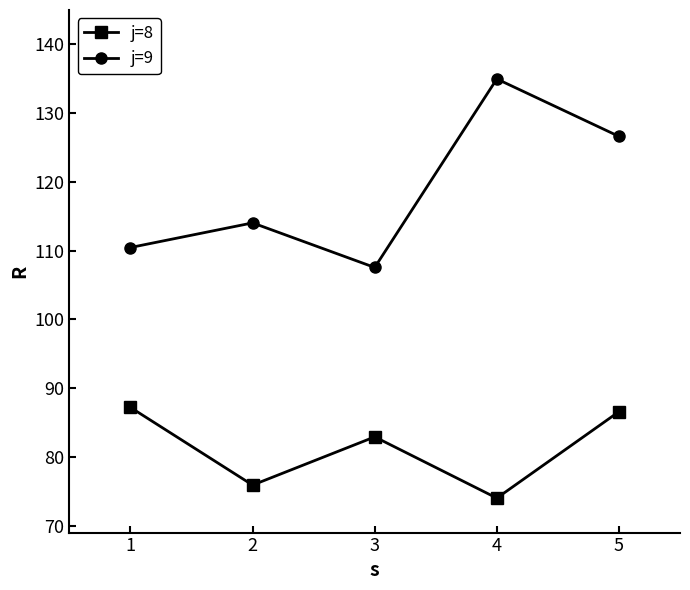

How many data points in j=9 are above 114?

3